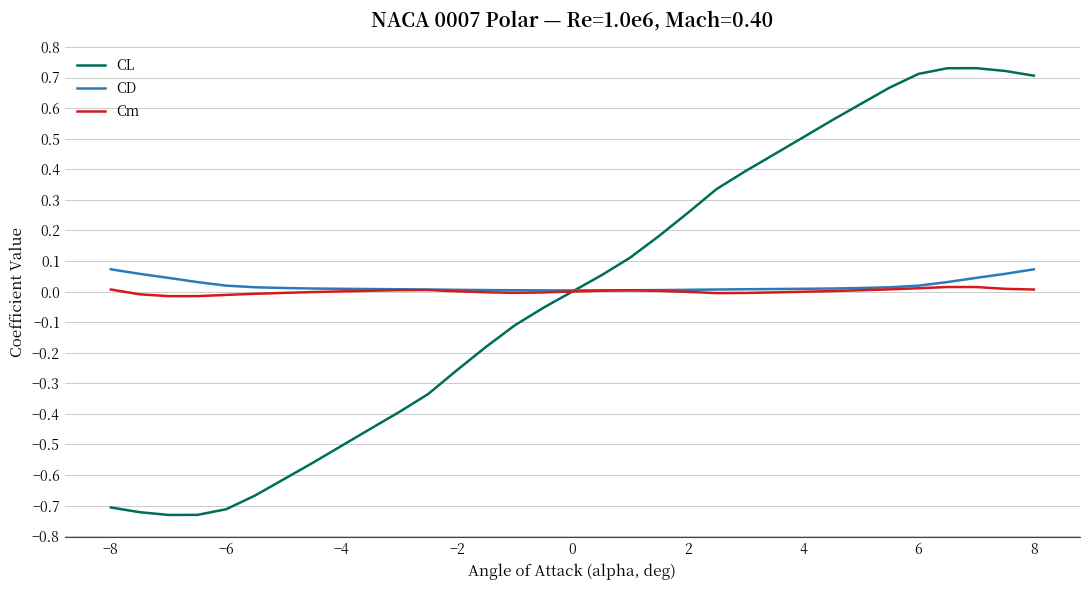

Which series has the largest range (max minus min)?

CL